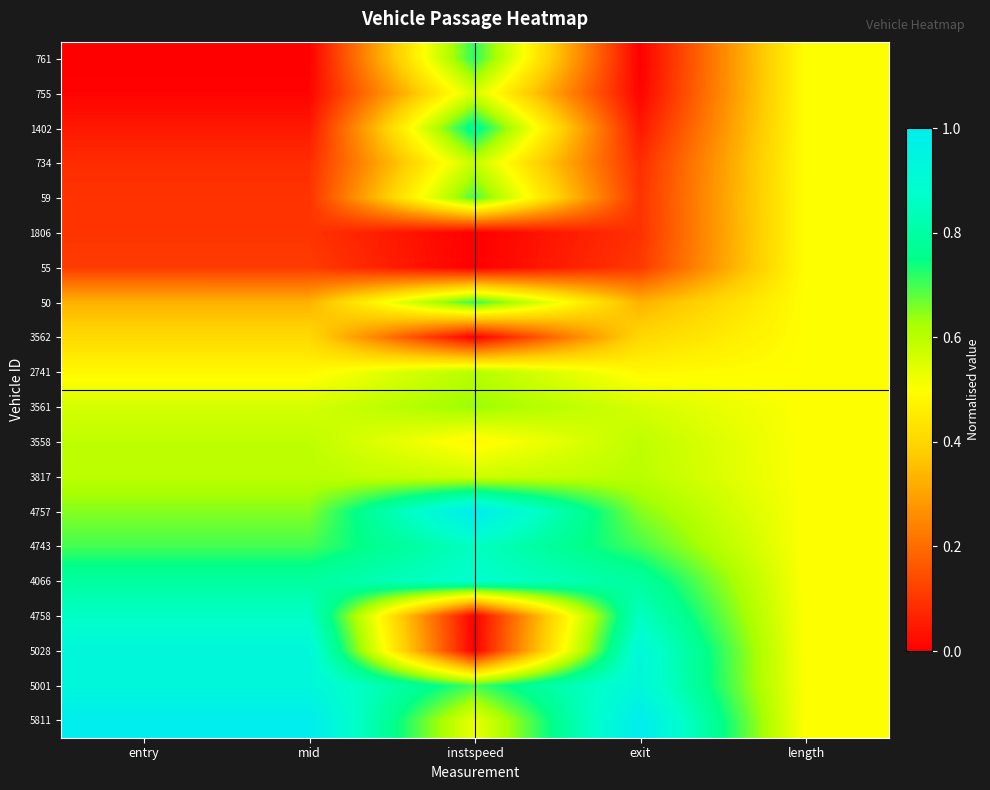

What is the total value across all series at exit?

9.3